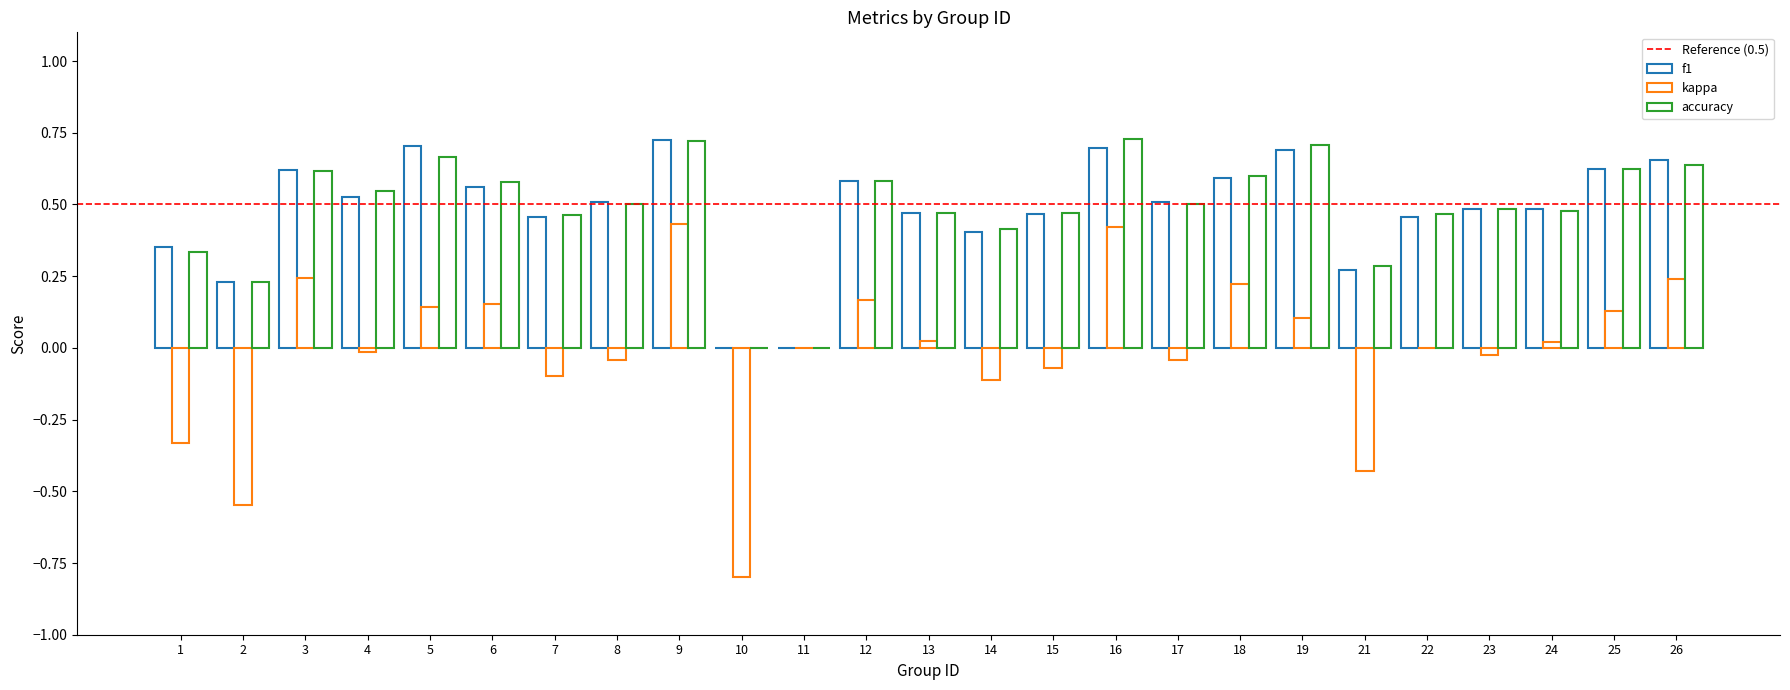

What is the value of the f1 bar at the 4th from the left?

0.5